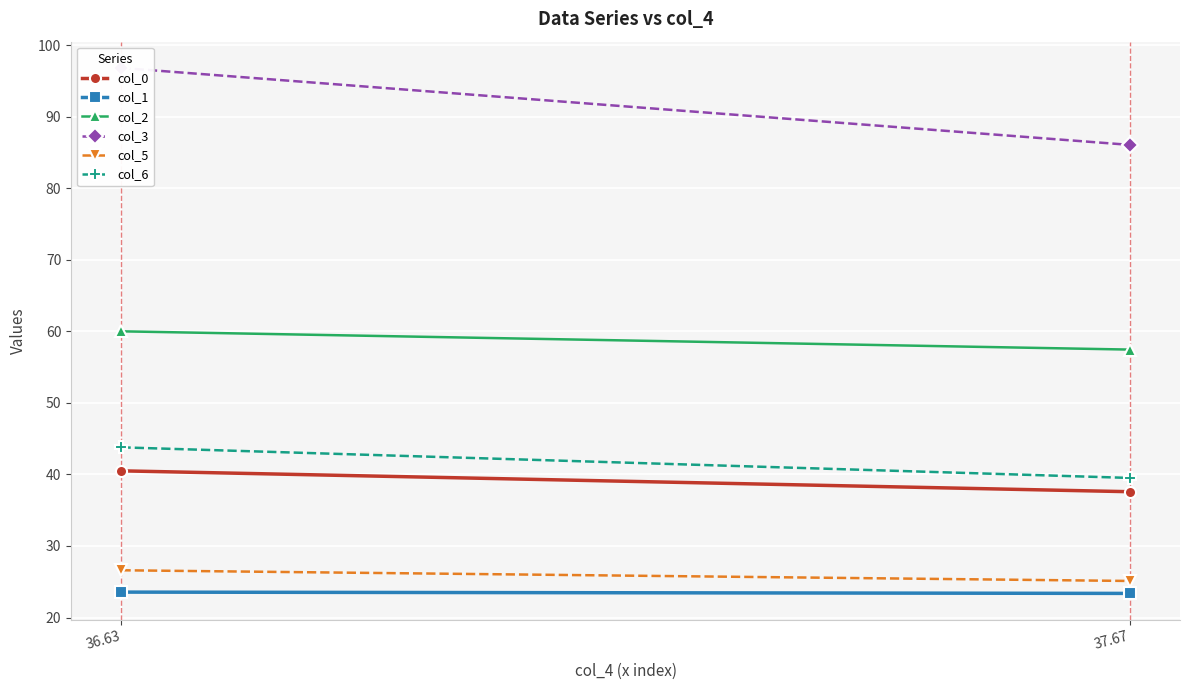

Rank the series by their maximum value, from highest to lowest.

col_3, col_2, col_6, col_0, col_5, col_1